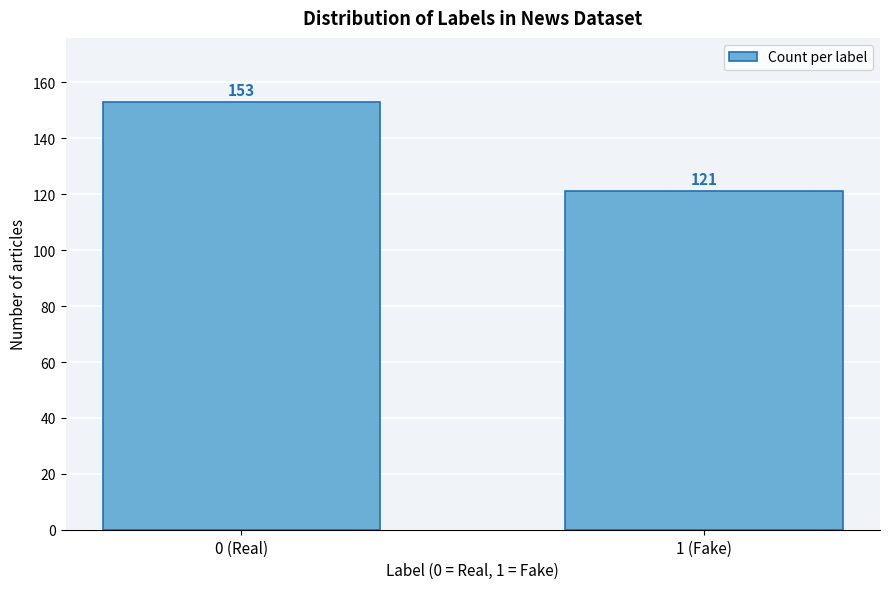

Reading left to right, transcribe all the data shown in this chart.

153	121